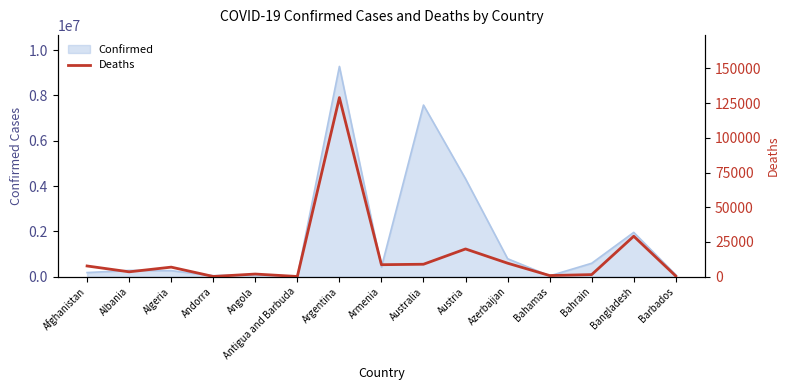

How many interior local peaks (higher than both neighbors) does the data have?

5